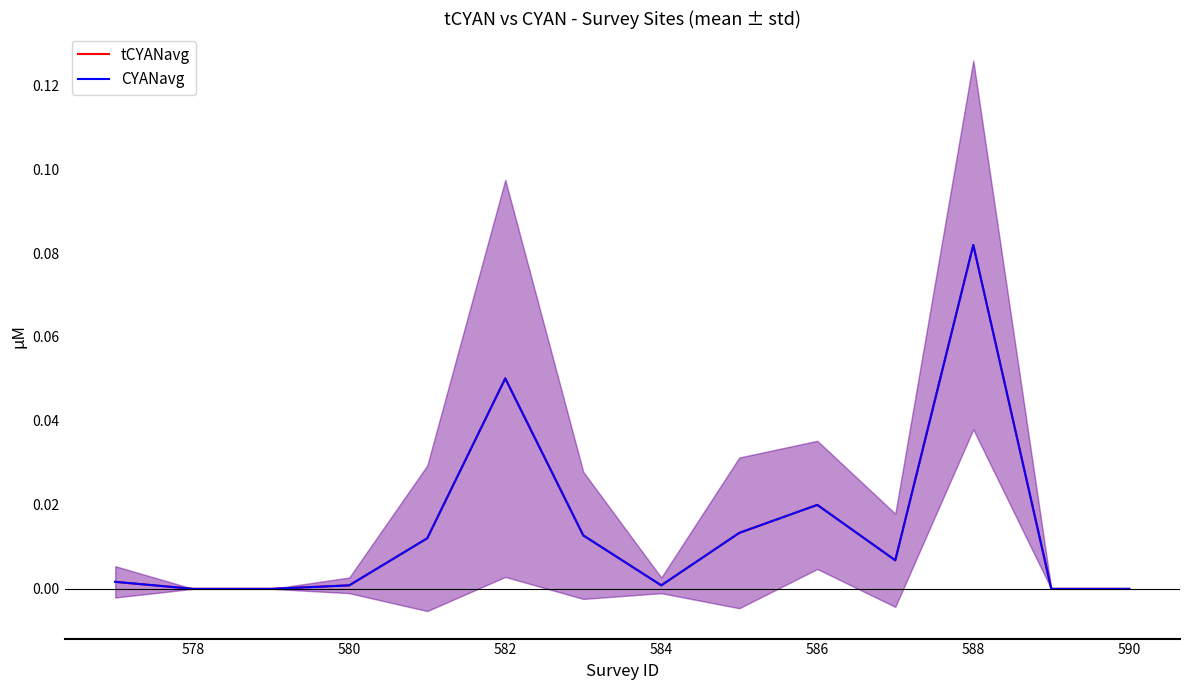

In CYANavg, how many points are higher than both neighbors (excluding endpoints)?

3